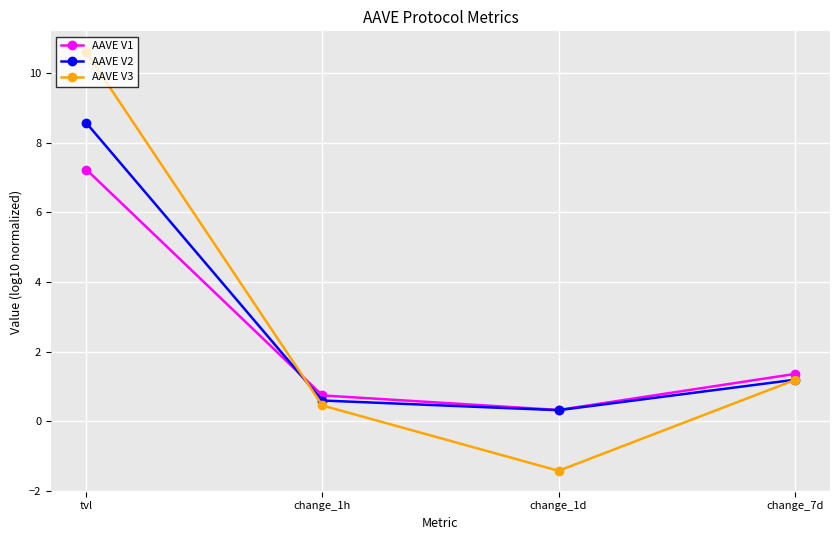

At which label does AAVE V3 reach its peak?

tvl